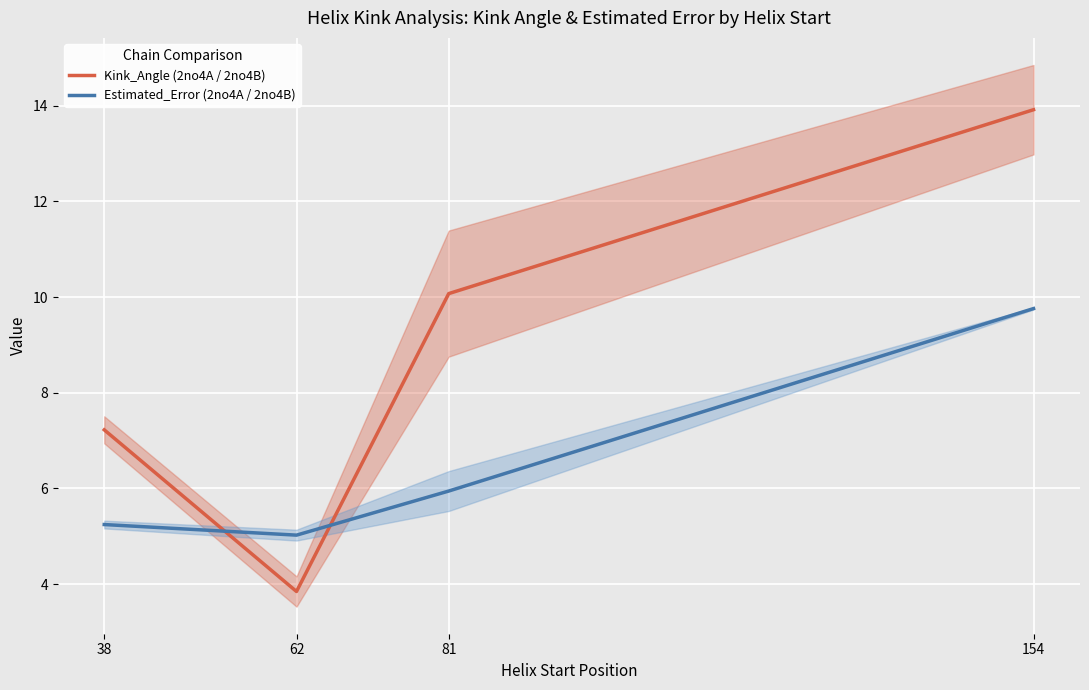

Which has a higher value, 154 or 38?

154